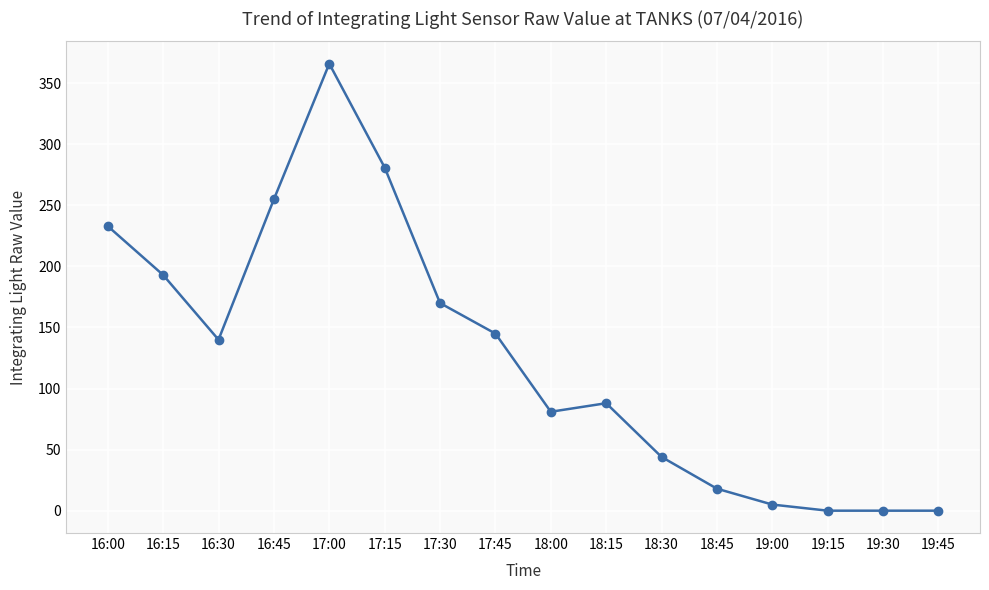

How many series are shown in this chart?

1